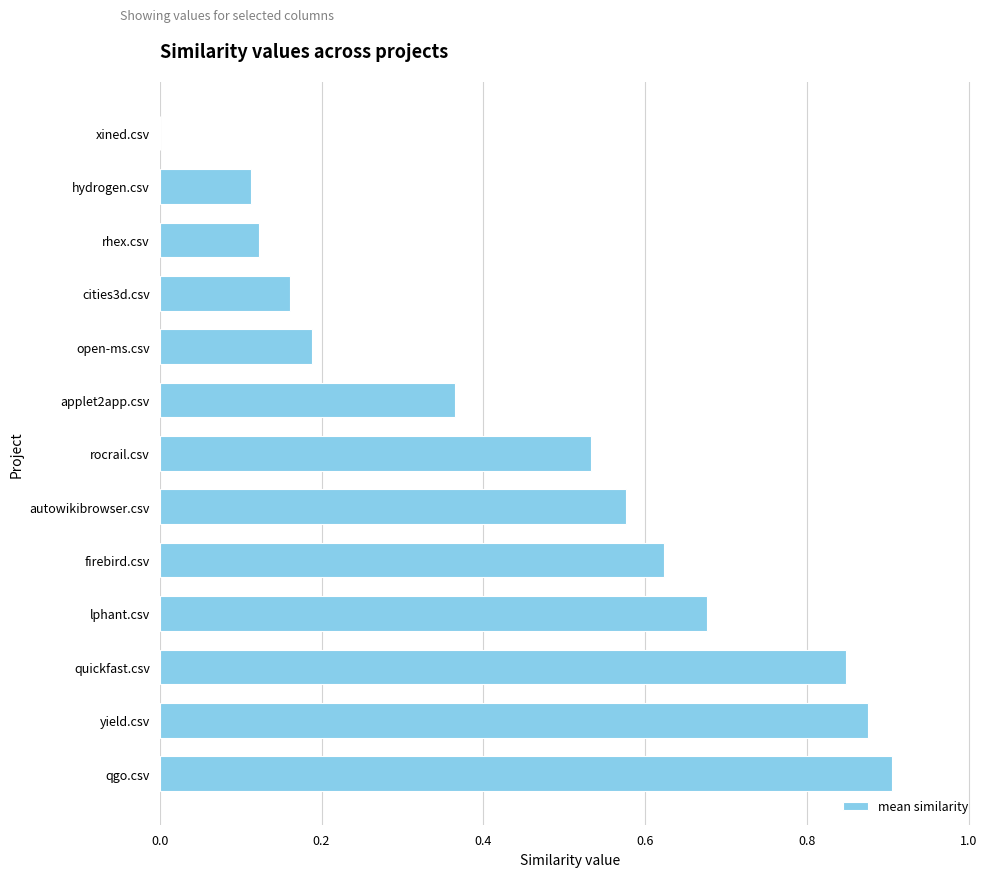

The value at quickfast.csv is 1.5. True or false?

False